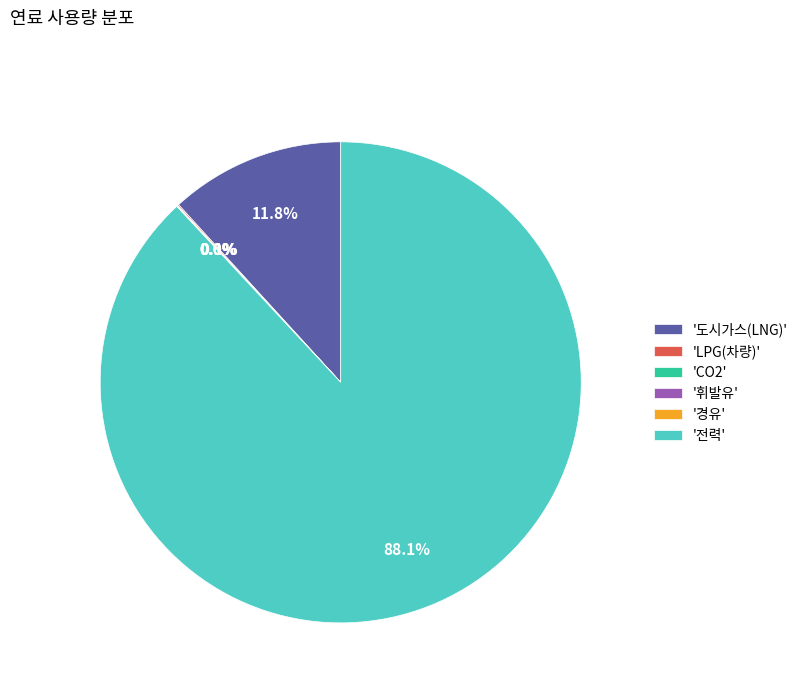

What is the largest slice in the pie chart?

'전력'